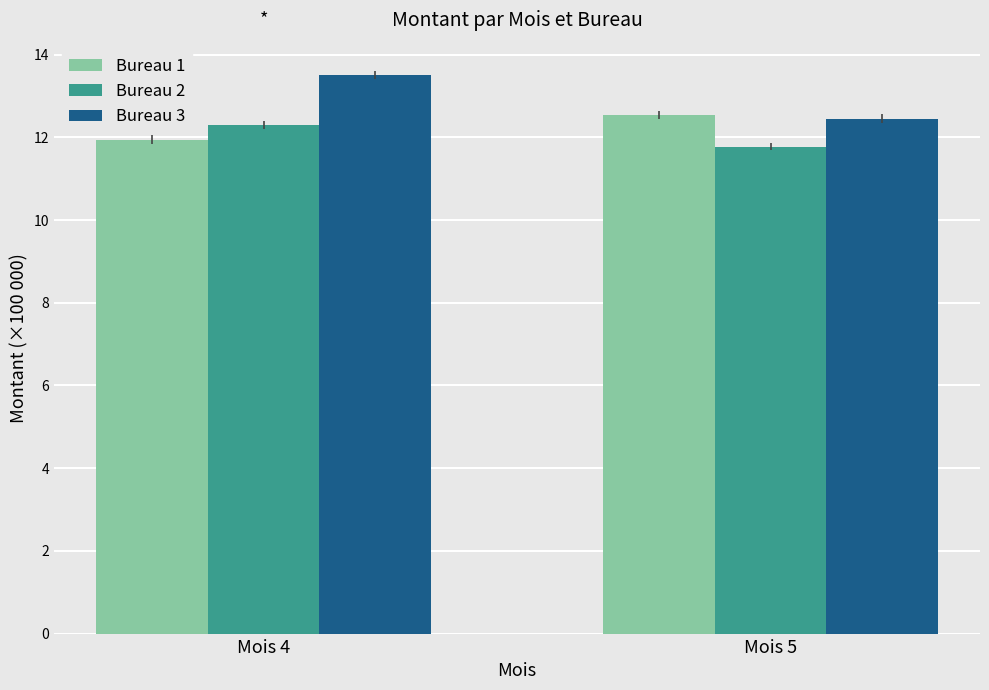

How many data points in Bureau 2 are above 12?

1